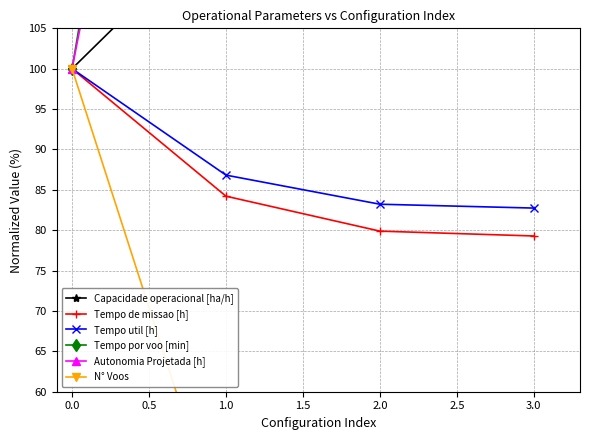

Reading right to left, transcribe all the data shown in this chart.

Capacidade operacional [ha/h]: 126.1	125.2	118.7	100.0
Tempo de missao [h]: 79.3	79.9	84.2	100.0
Tempo util [h]: 82.7	83.2	86.8	100.0
Tempo por voo [min]: 379.5	341.2	212.5	100.0
Autonomia Projetada [h]: 382.1	289.3	196.4	100.0
N° Voos: 21.8	24.4	40.9	100.0